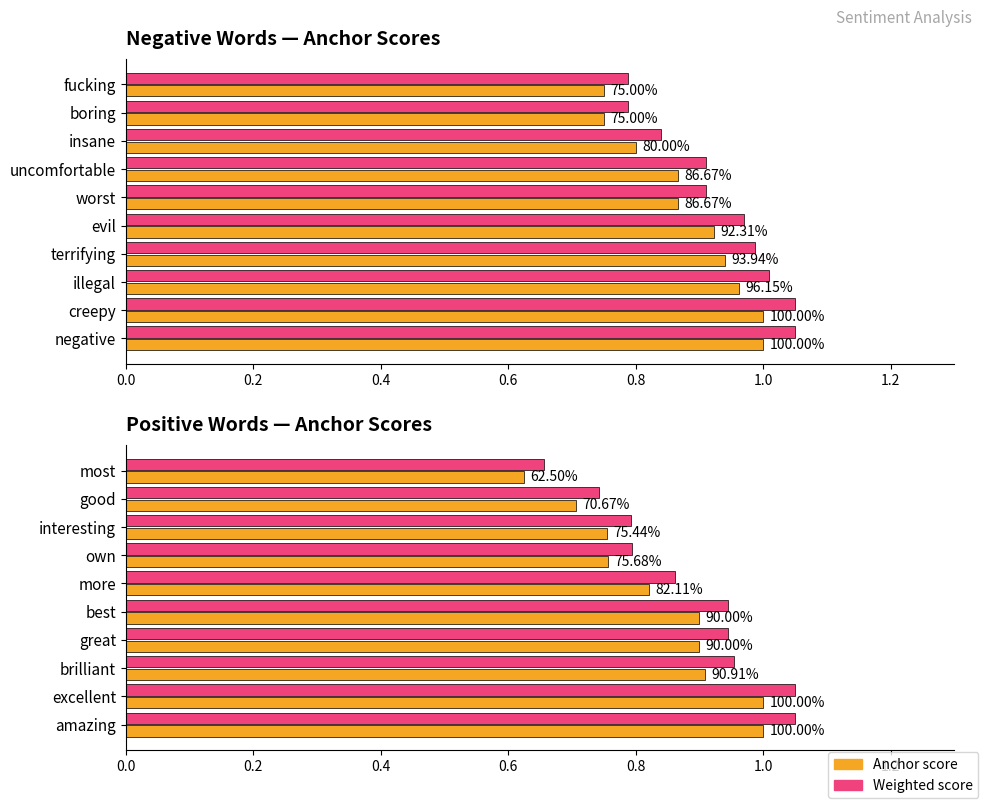

Rank the series by their maximum value, from lowest to highest.

Anchor score (negative), Anchor score (positive), Weighted score (negative), Weighted score (positive)